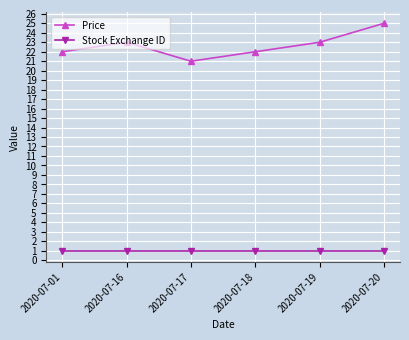

True or false: Stock Exchange ID and Price intersect in this chart.

False